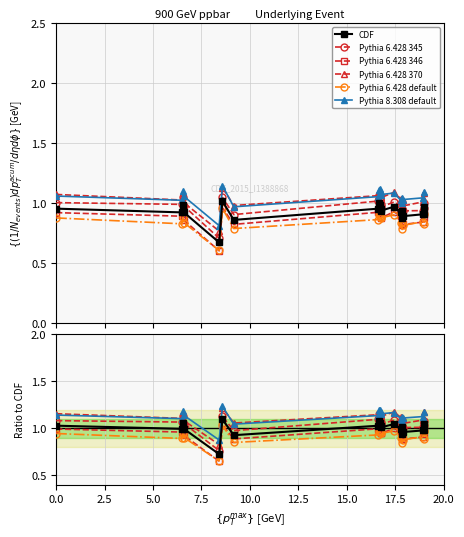

Does the chart display data point markers on the line(s)?

Yes